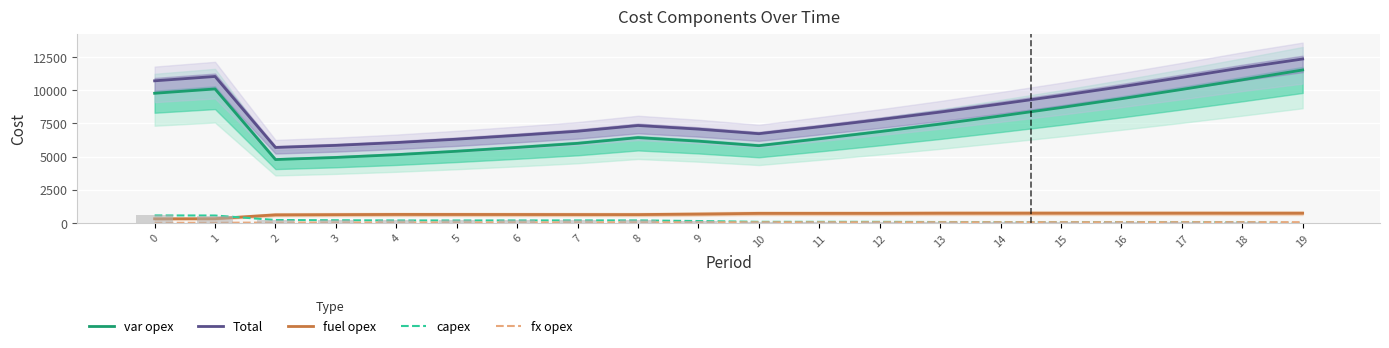

Reading left to right, transcribe all the data shown in this chart.

var opex: 9770	10095	4783	4942	5150	5407	5695	6003	6435	6167	5827	6346	6883	7451	8062	8695	9360	10058	10780	11524
Total: 10708	11034	5692	5850	6059	6316	6605	6914	7346	7073	6729	7248	7786	8354	8966	9599	10264	10964	11685	12349
fuel opex: 328	336	627	641	656	654	651	647	645	686	737	737	738	750	752	753	753	753	752	751
capex: 582	574	236	219	202	202	204	206	207	158	99	98	97	84	82	80	79	80	80	0
fx opex: 28	29	46	48	51	53	55	58	59	62	66	67	68	69	70	71	72	73	73	74